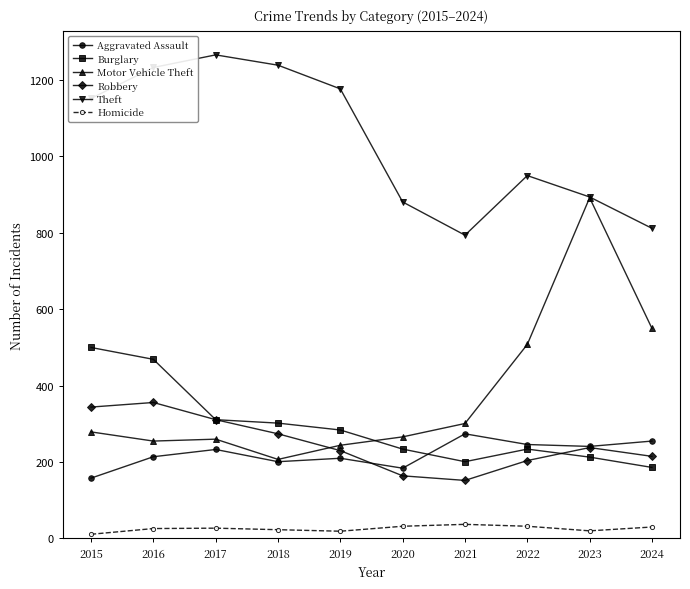

How many times do Motor Vehicle Theft and Robbery cross each other?

1